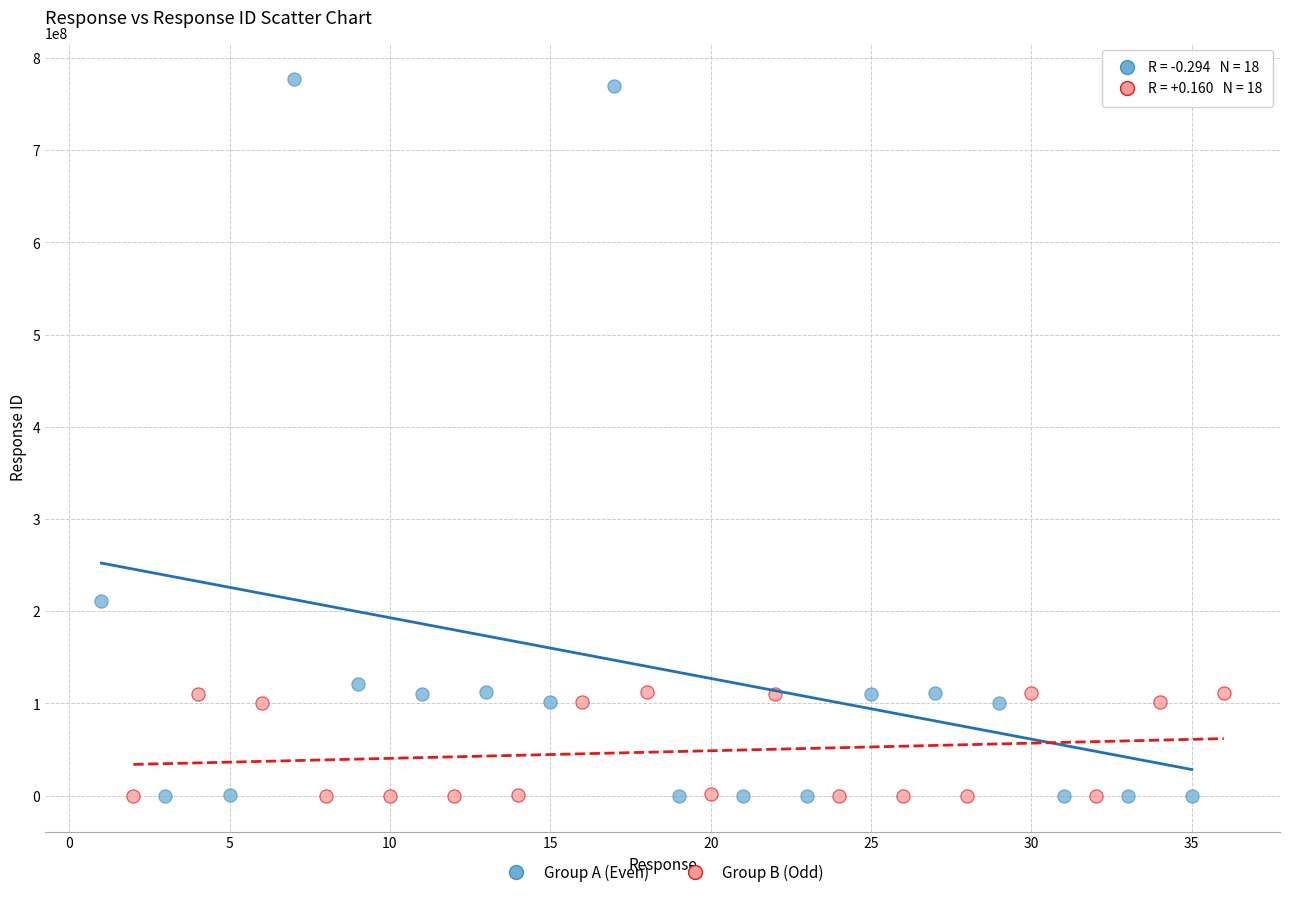

Which series contains the highest Y value?

Group A (Even)